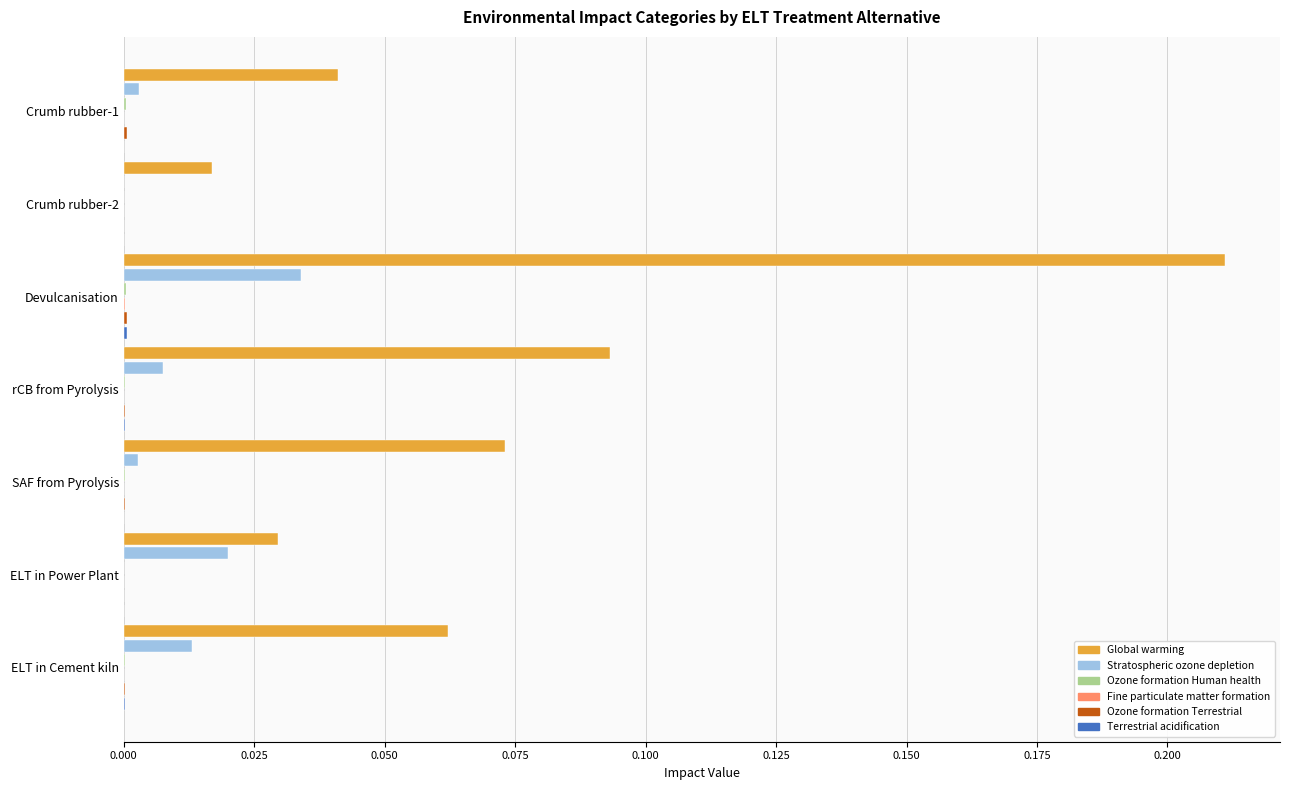

What is the sum of all Global warming values?

0.5